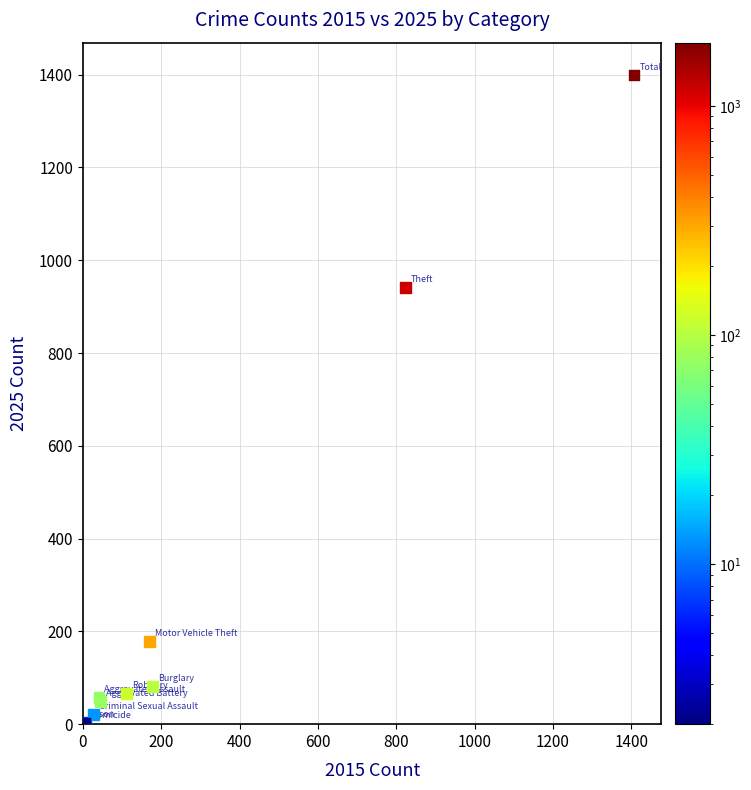

What Y value in the scatter plot is closest to 700?

941